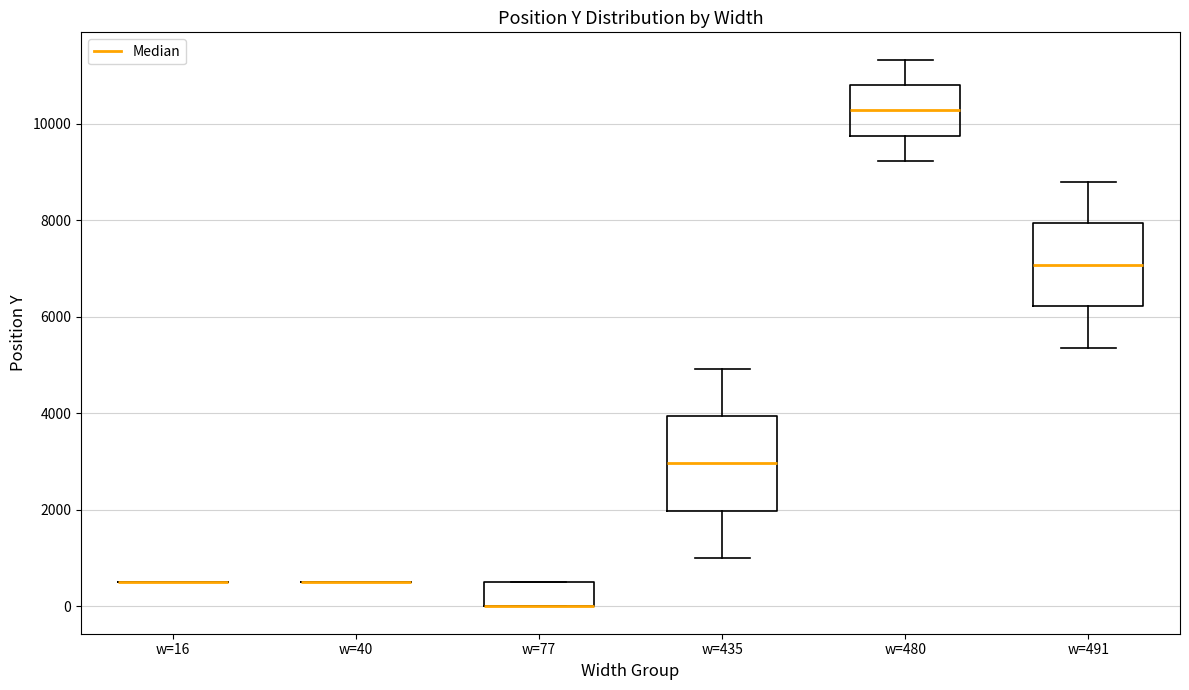

Reading left to right, read every box against the y-axis: the position of its median line, the range the box covers, and the ends of its whiskers. The values are not printed on the chart, so give them approximately, as read against the axis.

w=16: box collapsed to a line at 400, whiskers 400 to 400
w=40: box collapsed to a line at 400, whiskers 400 to 400
w=77: median 0 (drawn on the box's lower edge), box 0 to 400, whiskers 0 to 400
w=435: median 3000, box 2000 to 4000, whiskers 1000 to 5000
w=480: median 10200, box 9800 to 10800, whiskers 9200 to 11400
w=491: median 7000, box 6200 to 8000, whiskers 5400 to 8800